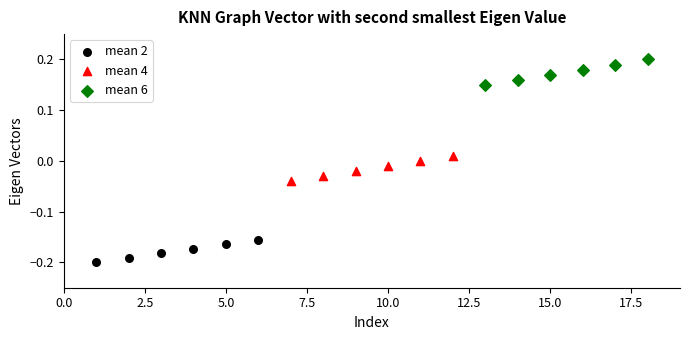

Which series reaches the minimum Y coordinate?

mean 2